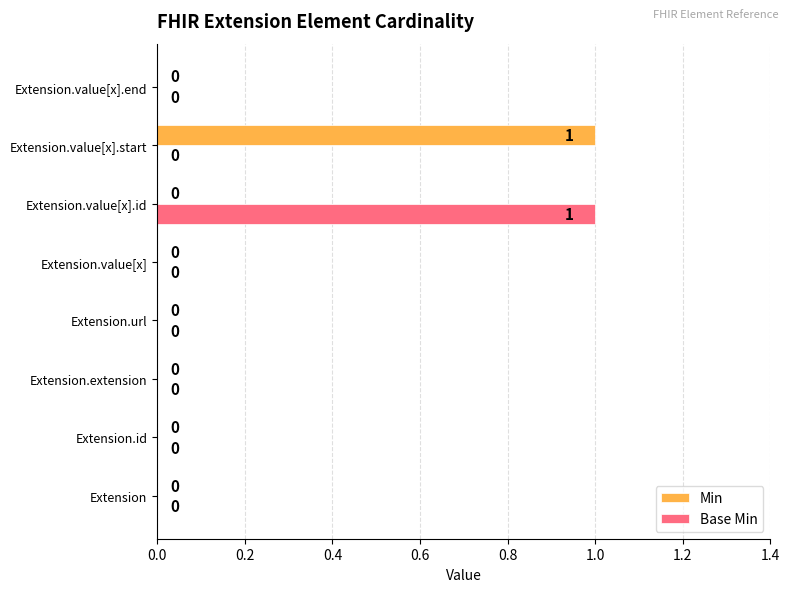

How many Base Min values are between 0 and 1?

8